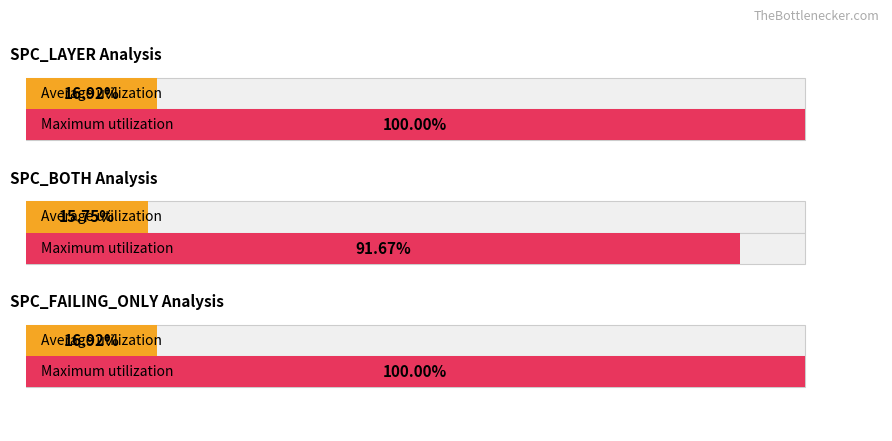

How many groups of bars are there?

3